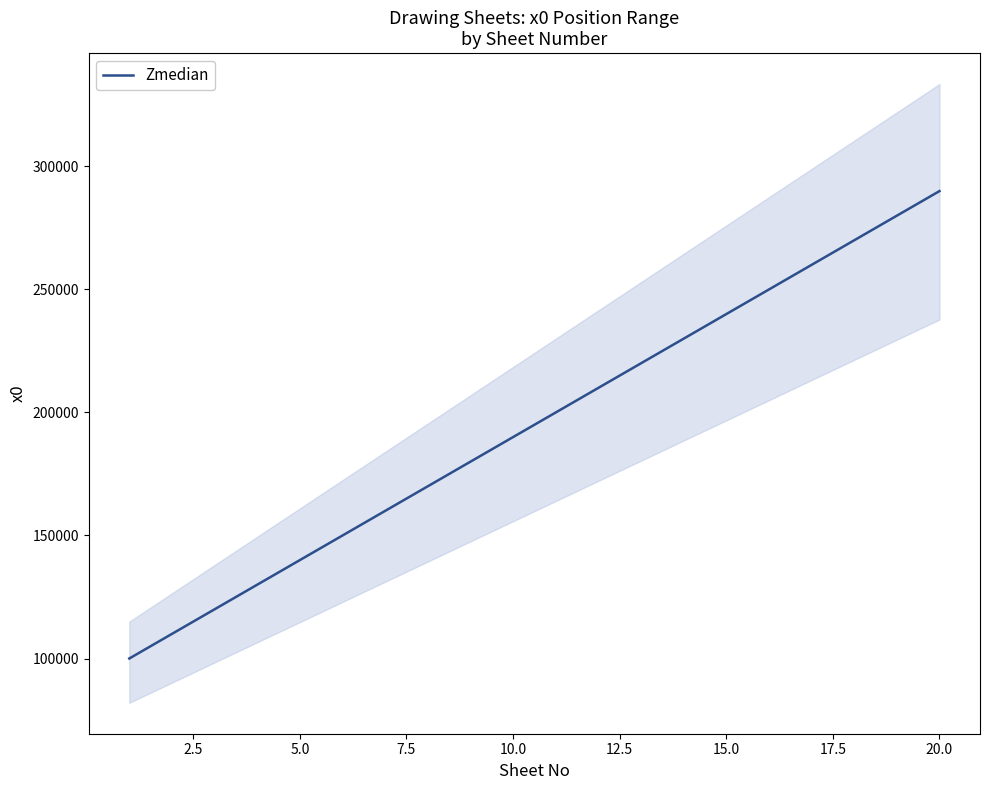

What is the minimum value shown in the chart?

100000